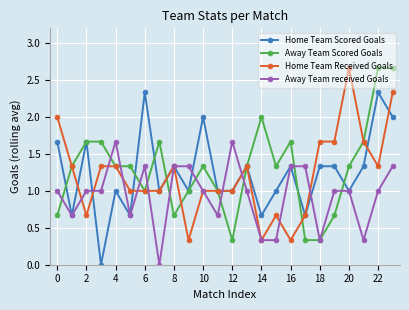

What is the value of the Away Team received Goals point at the 23rd from the left?

1.0